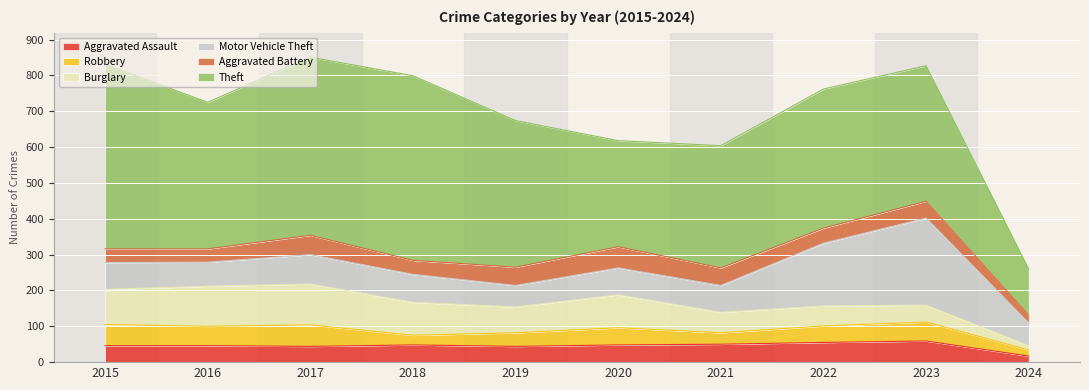

Read the Burglary value at 2021, to the nearest 5.

55